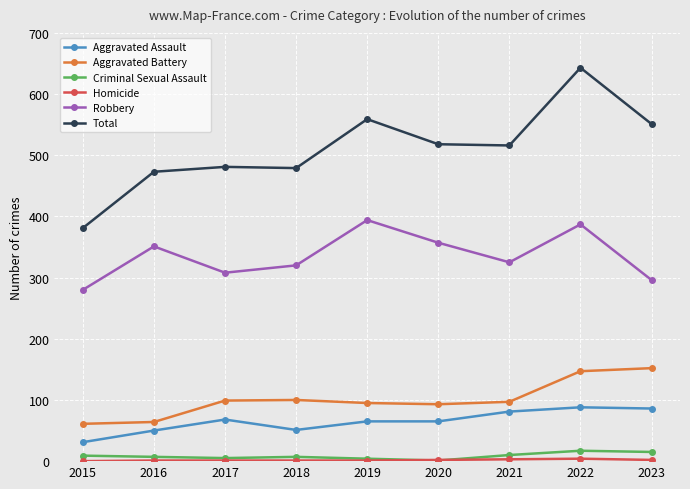

What is the maximum value for Aggravated Battery?

152